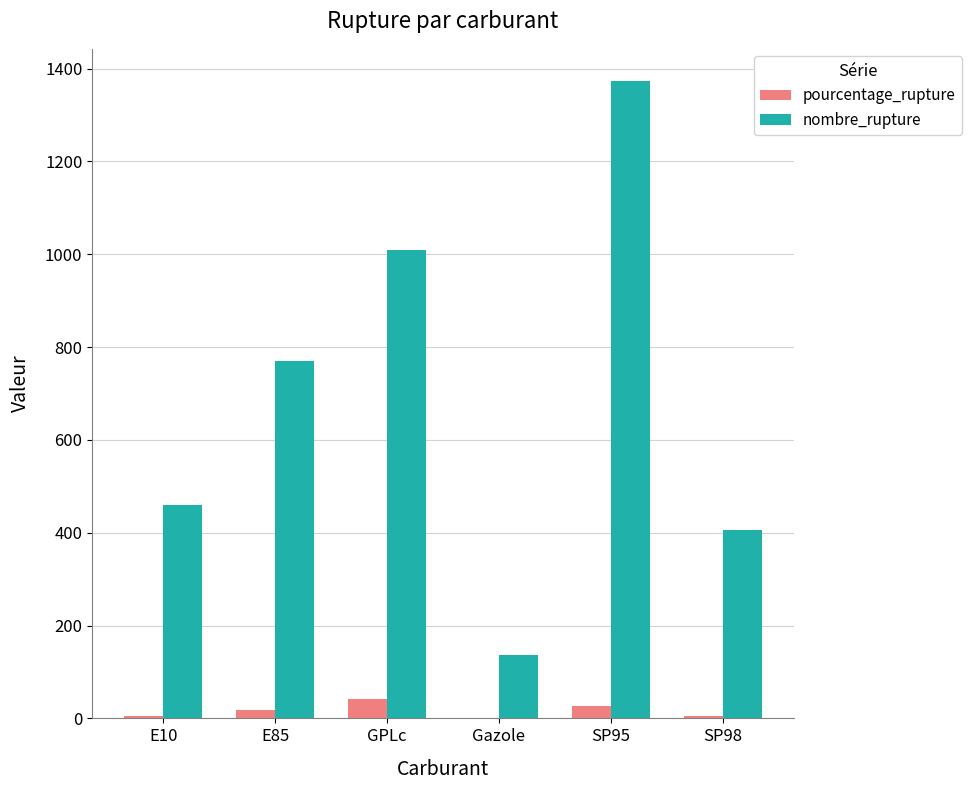

Count the number of data series in this chart.

2